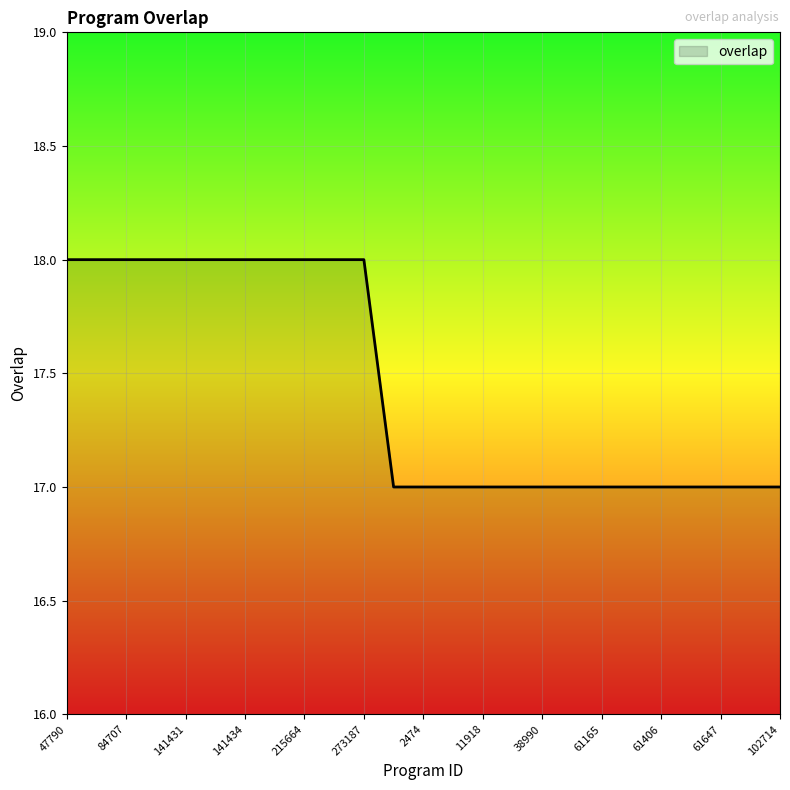

Reading right to left, extract all data points from this chart.

17	17	17	17	17	17	17	17	17	17	17	17	17	17	18	18	18	18	18	18	18	18	18	18	18